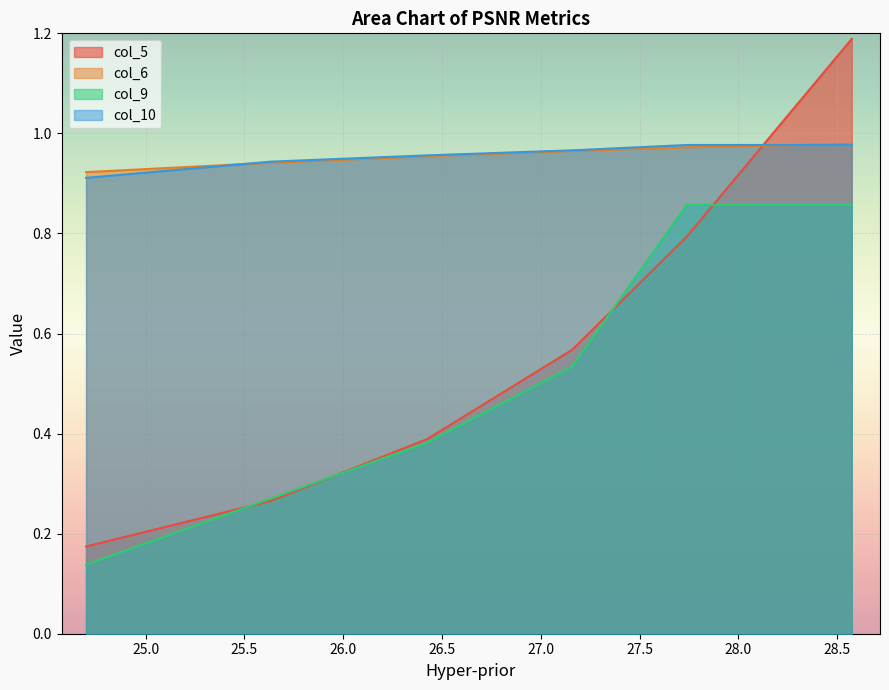

What are all the series names shown in the legend?

col_5, col_6, col_9, col_10